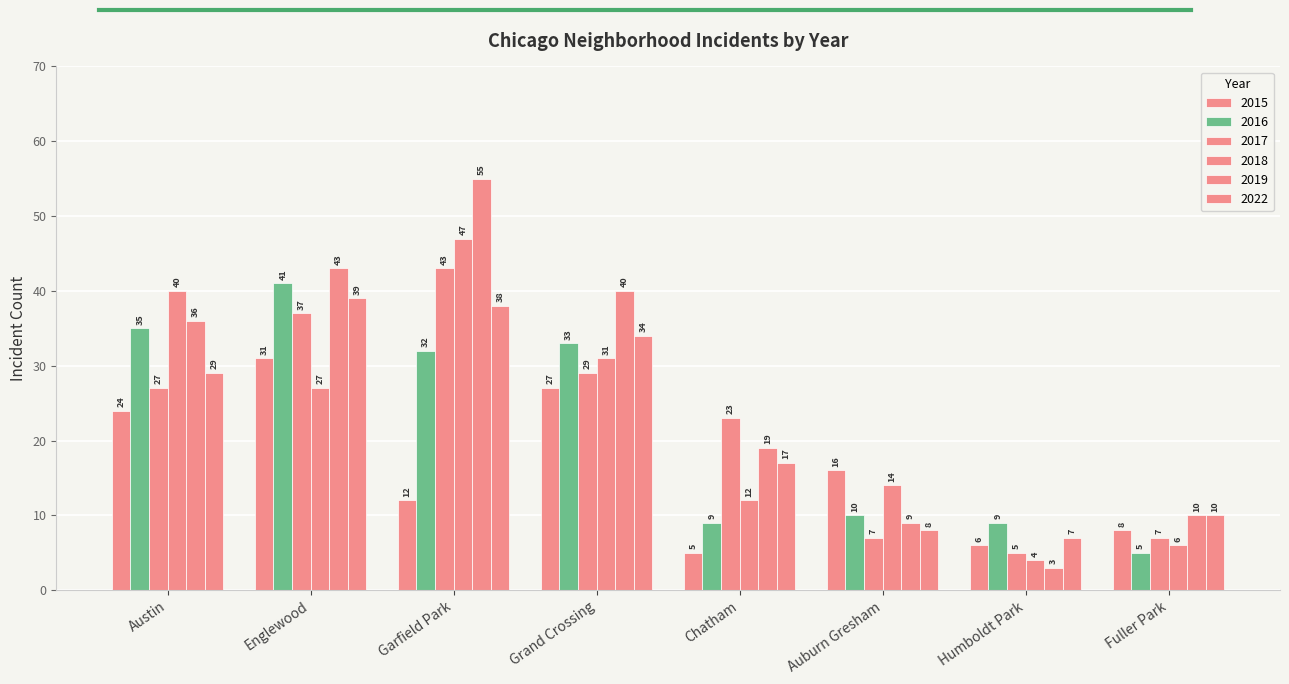

Count the number of categories in the chart.

8